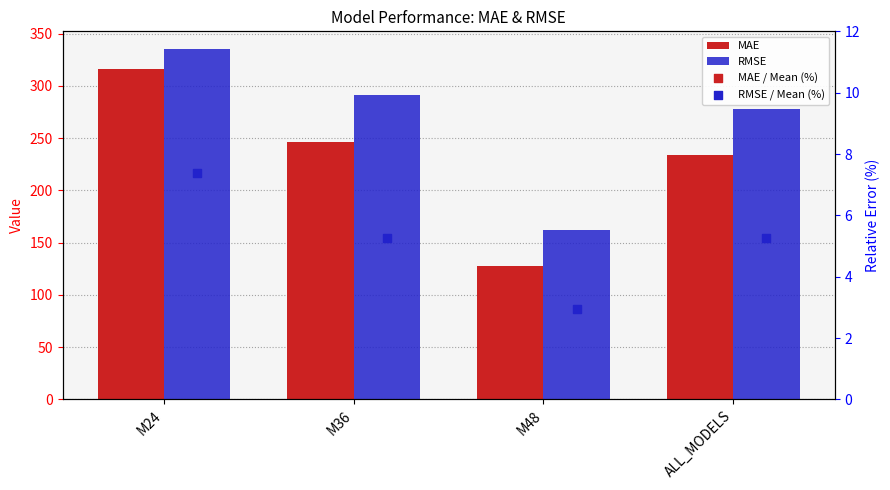

What is the total value across all series at M36?

547.5